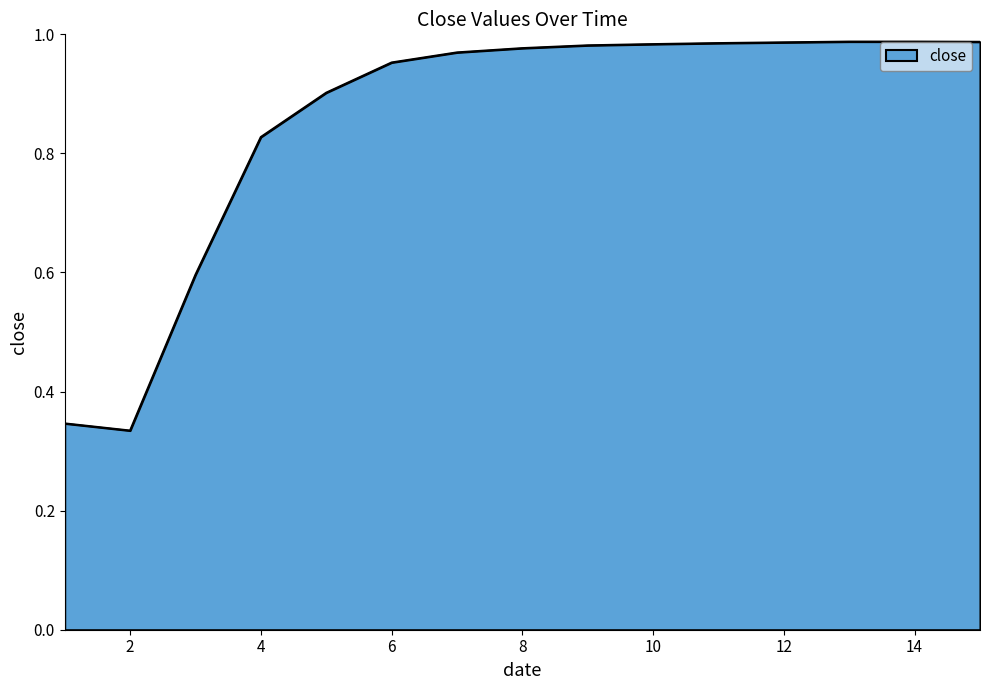

What is the difference between the maximum and minimum values?

0.7